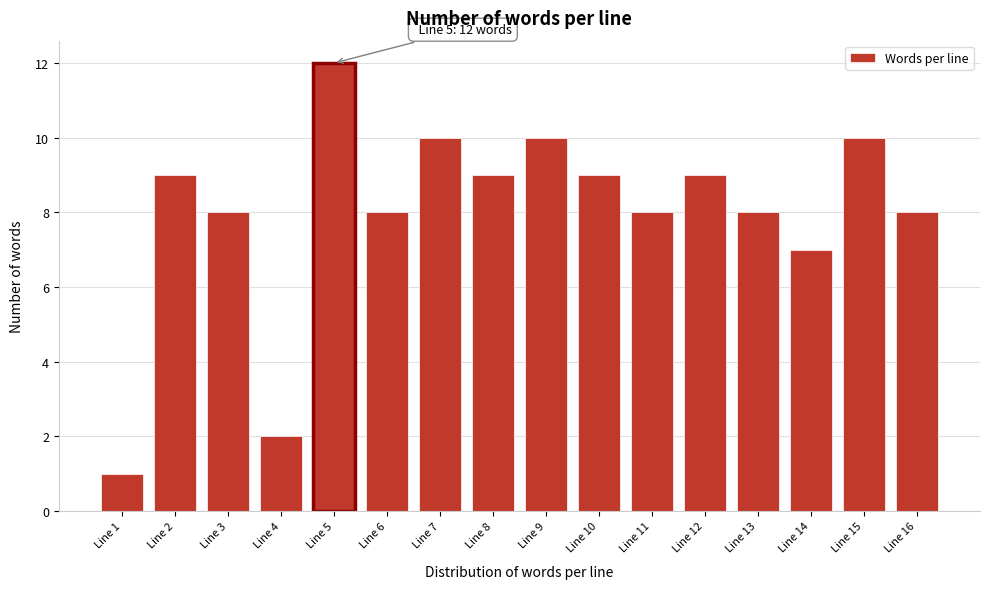

Reading left to right, transcribe all the data shown in this chart.

Line 1=1	Line 2=9	Line 3=8	Line 4=2	Line 5=12	Line 6=8	Line 7=10	Line 8=9	Line 9=10	Line 10=9	Line 11=8	Line 12=9	Line 13=8	Line 14=7	Line 15=10	Line 16=8